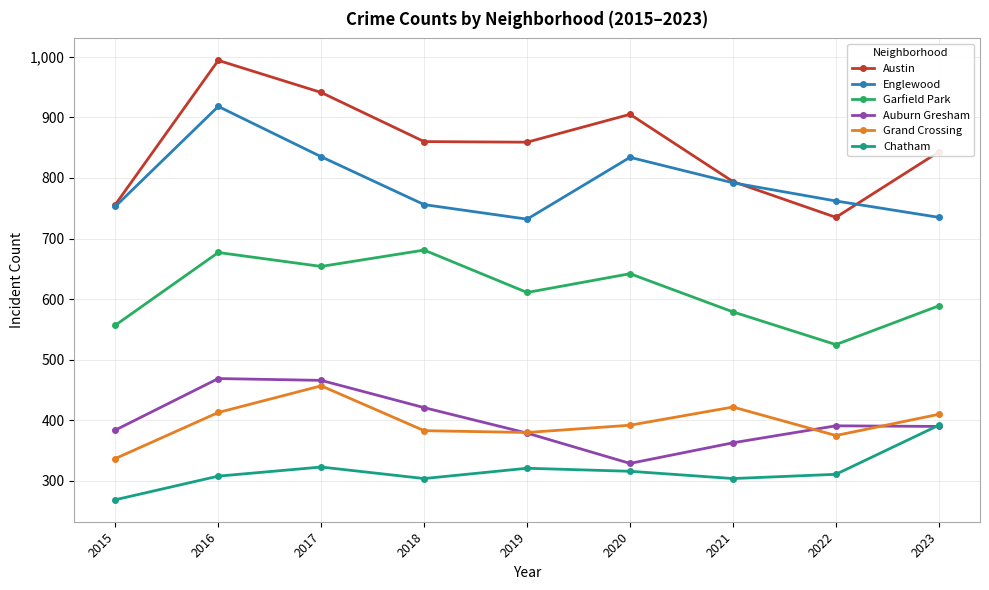

After their last crossing, which series has the higher values: Austin or Englewood?

Austin